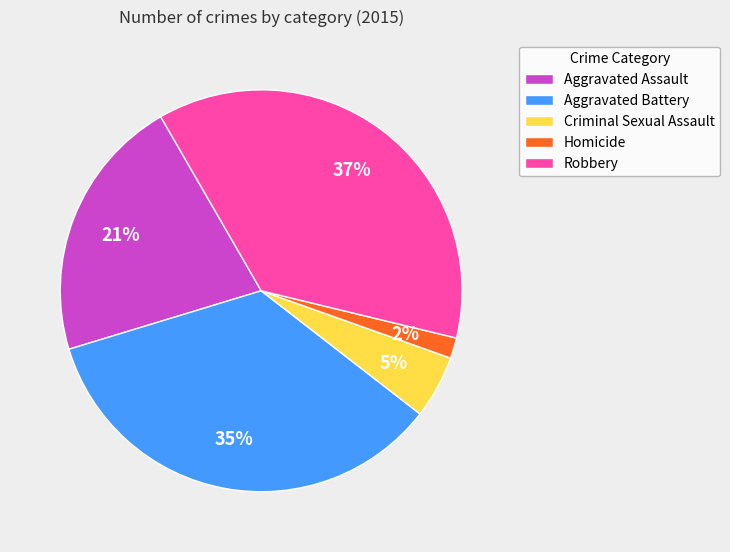

To the nearest percent, what is the average slice percentage?

20%